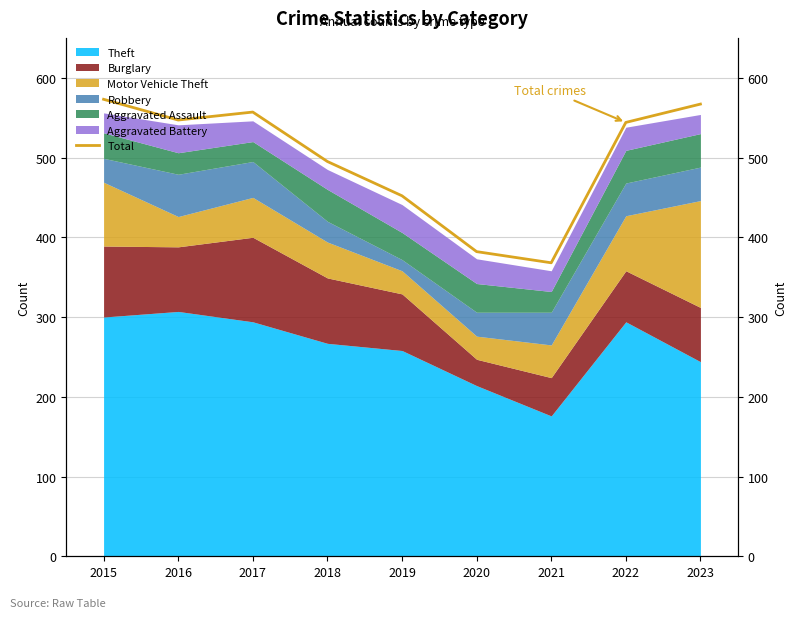

What is the difference between the second highest and second lowest values?

185